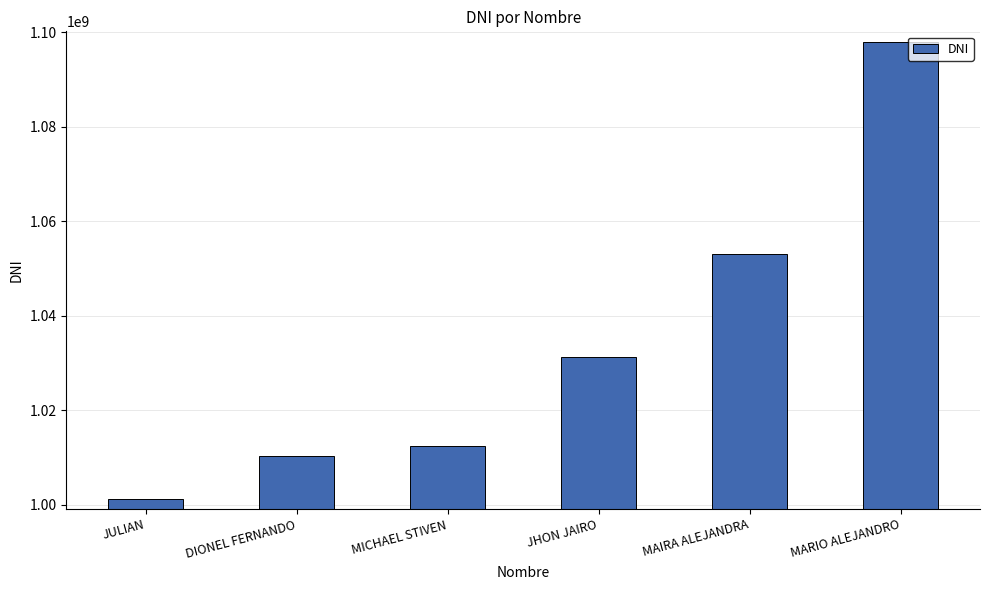

Reading left to right, what are all the values shown in this chart?

1001095827	1010253511	1012324785	1031178381	1052958627	1097992272